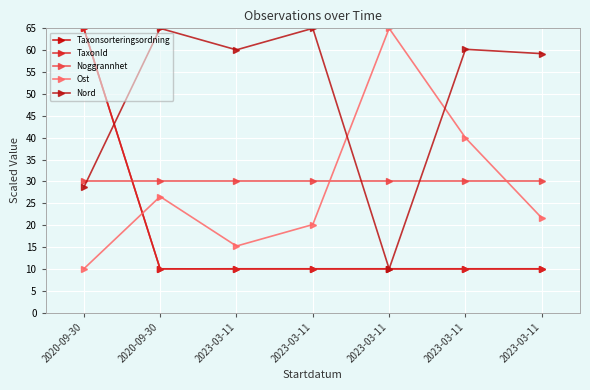

How many distinct data groups are displayed?

5